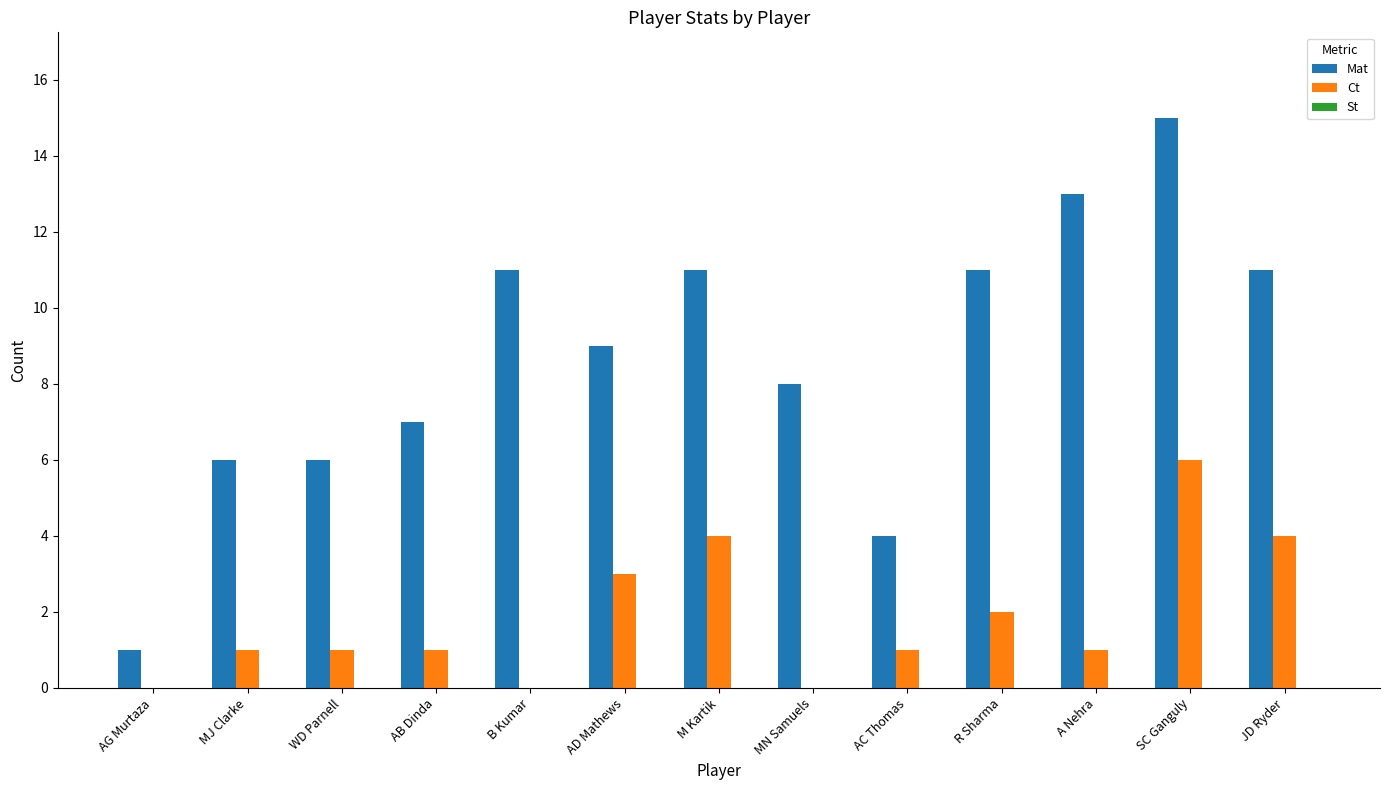

The value of Mat at JD Ryder is 19. True or false?

False